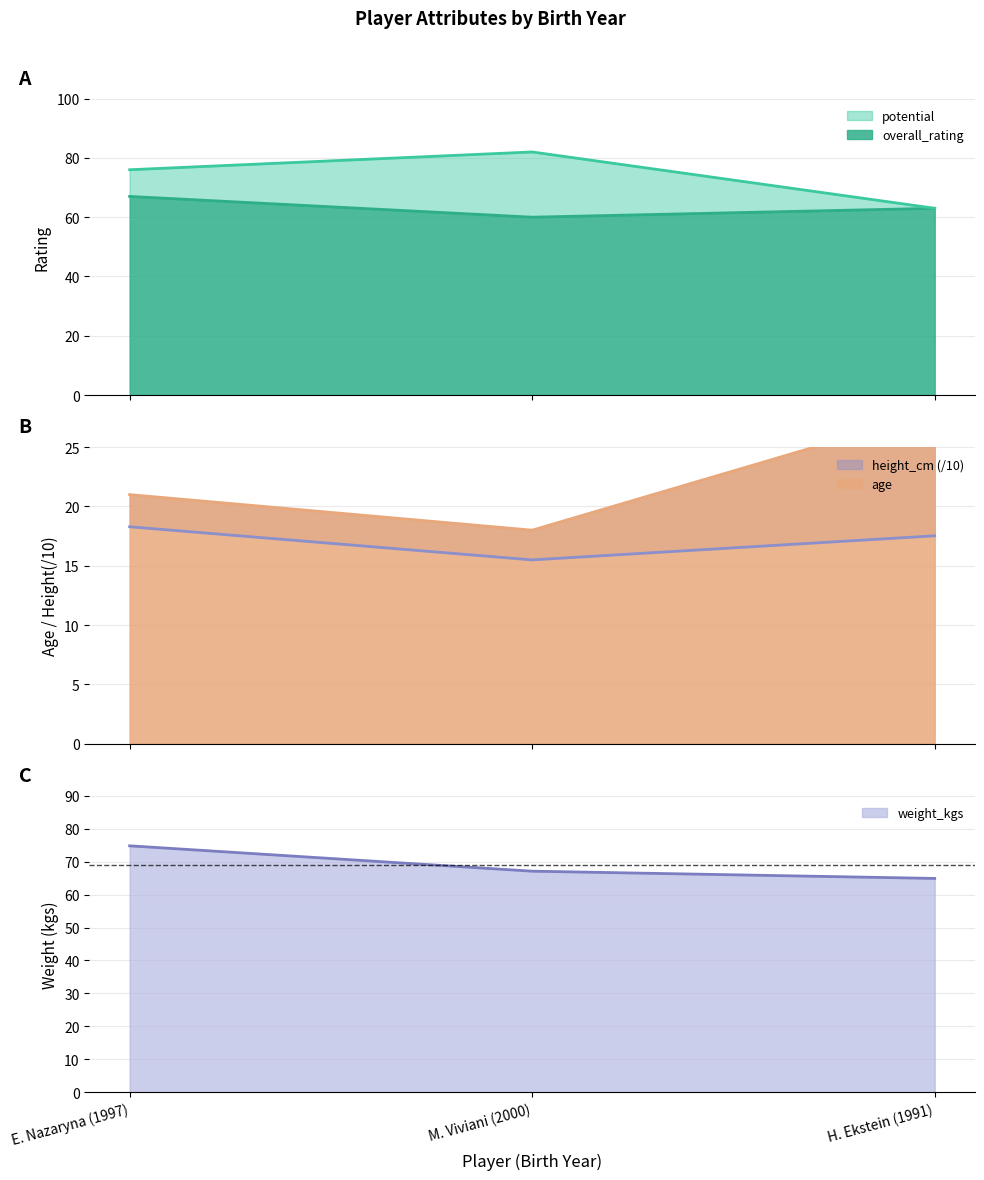

Between E. Nazaryna (1997) and M. Viviani (2000), which series saw the biggest shift?

weight_kgs